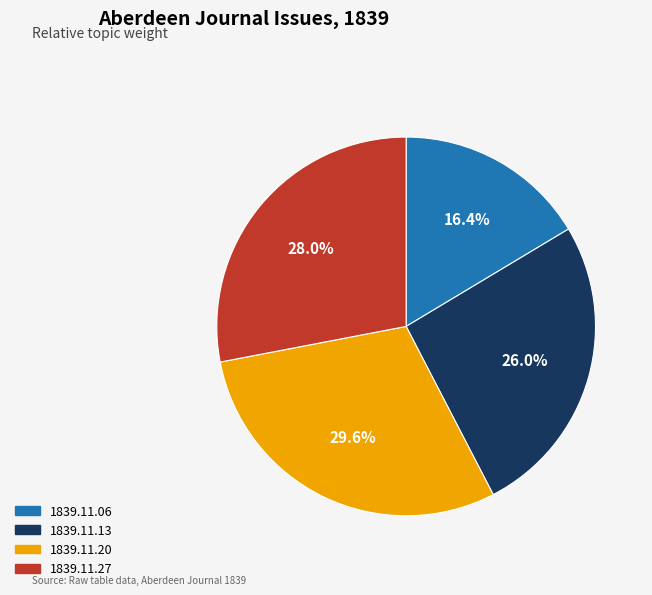

Rank the categories by value from lowest to highest.

1839.11.06, 1839.11.13, 1839.11.27, 1839.11.20